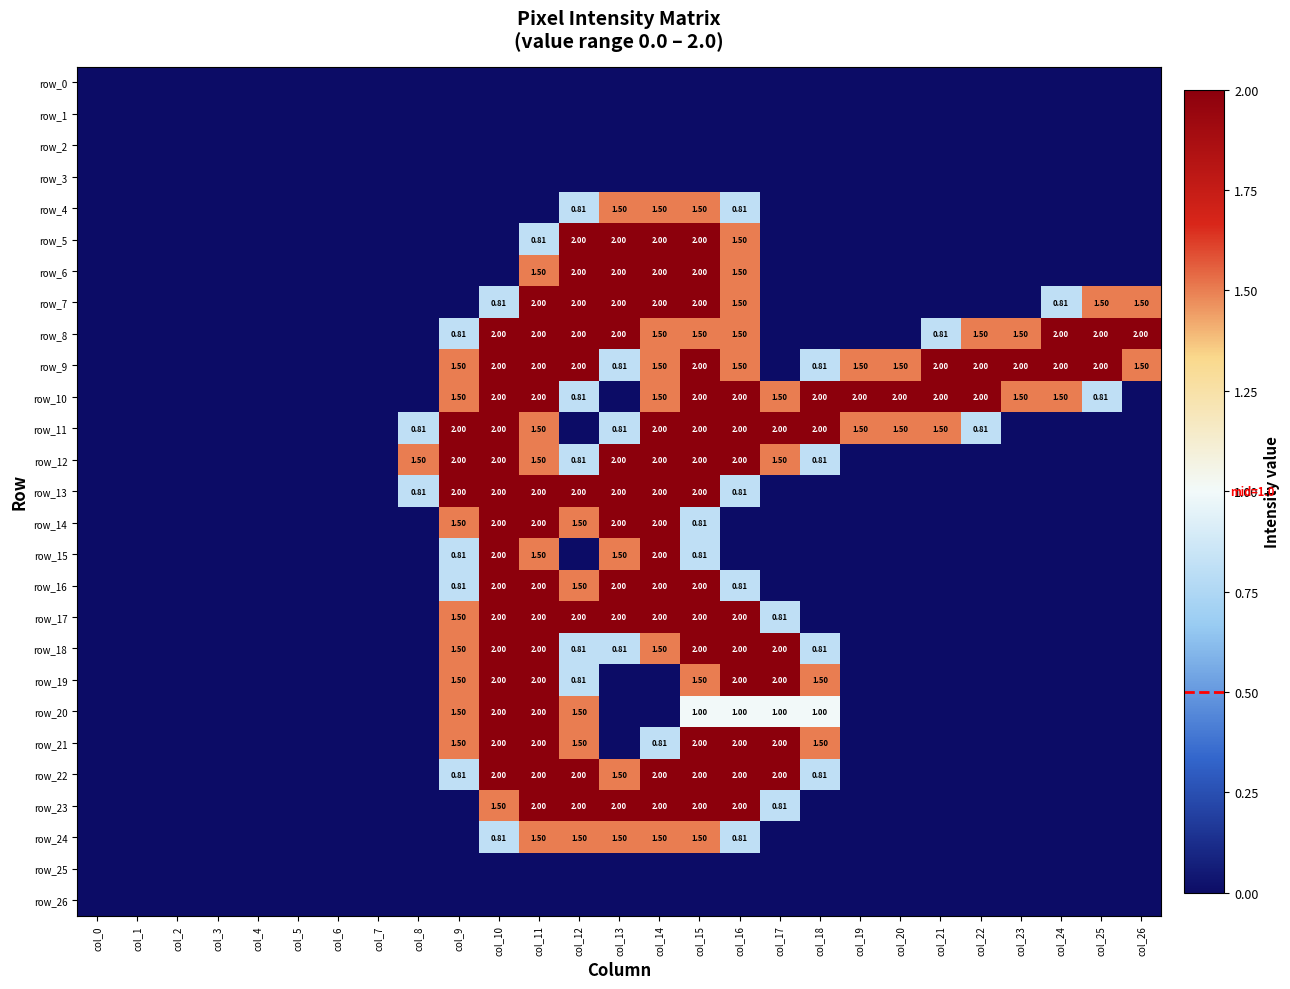

List the series in order of their peak value, highest first.

row_5, row_6, row_7, row_8, row_9, row_10, row_11, row_12, row_13, row_14, row_15, row_16, row_17, row_18, row_19, row_20, row_21, row_22, row_23, row_4, row_24, row_0, row_1, row_2, row_3, row_25, row_26